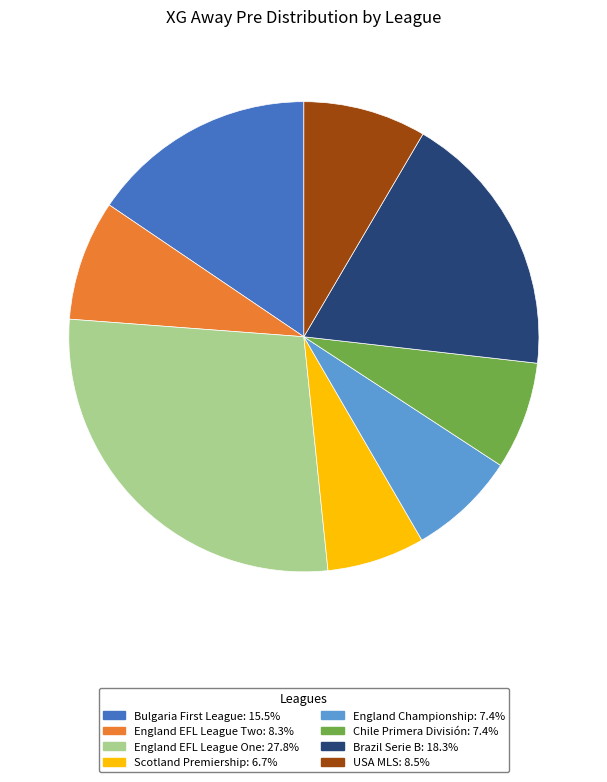

How many slices are in this pie chart?

8